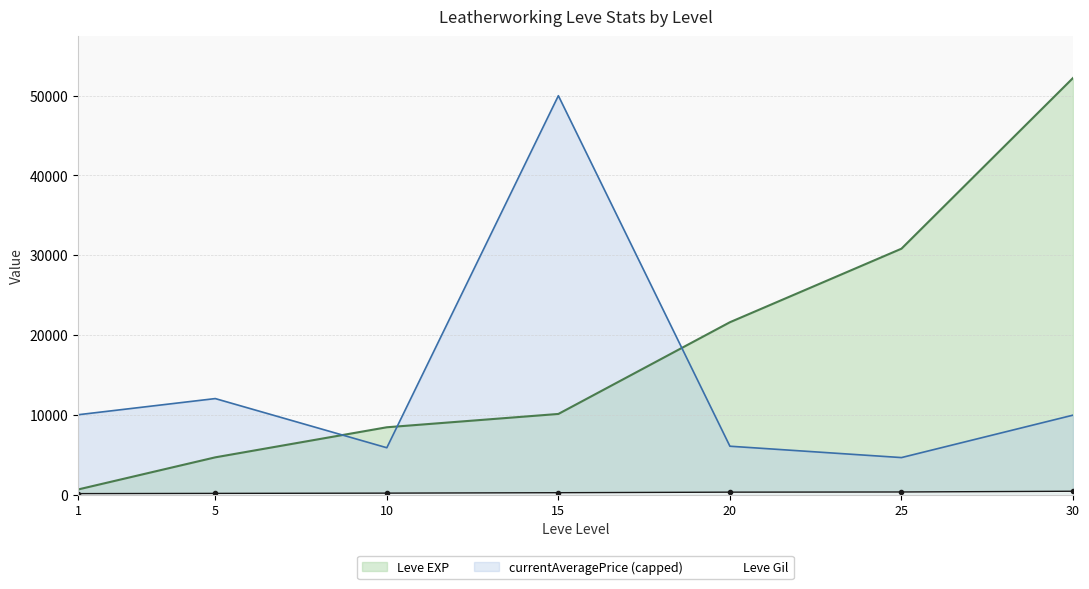

Rank the categories by Leve Gil value from highest to lowest.

30, 25, 20, 15, 10, 5, 1